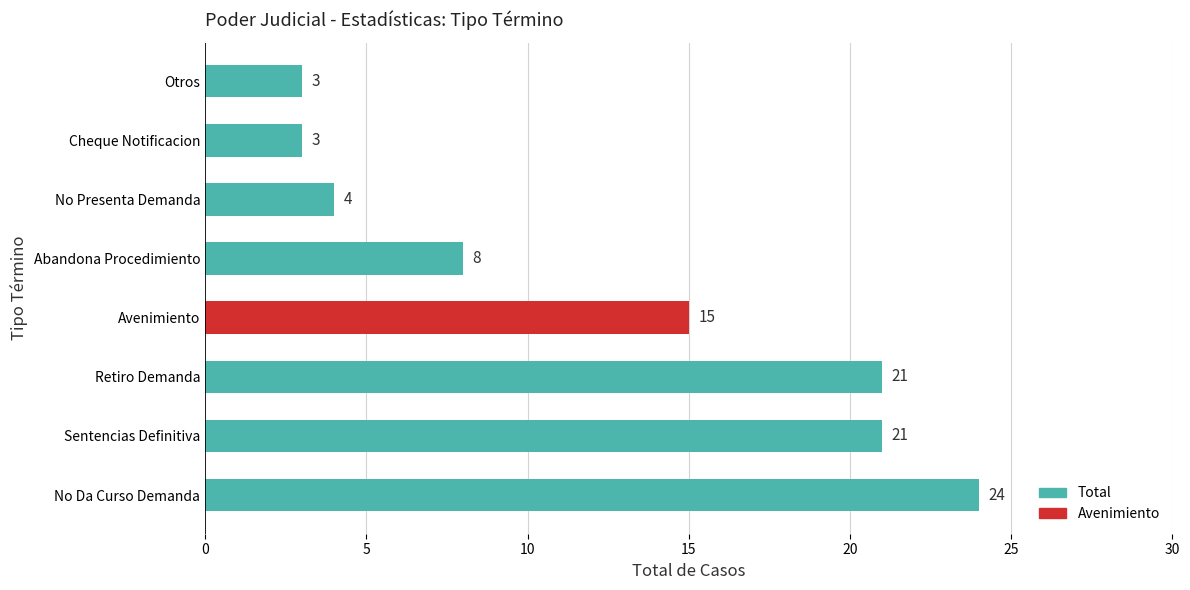

What is the difference between the maximum and minimum values?

21